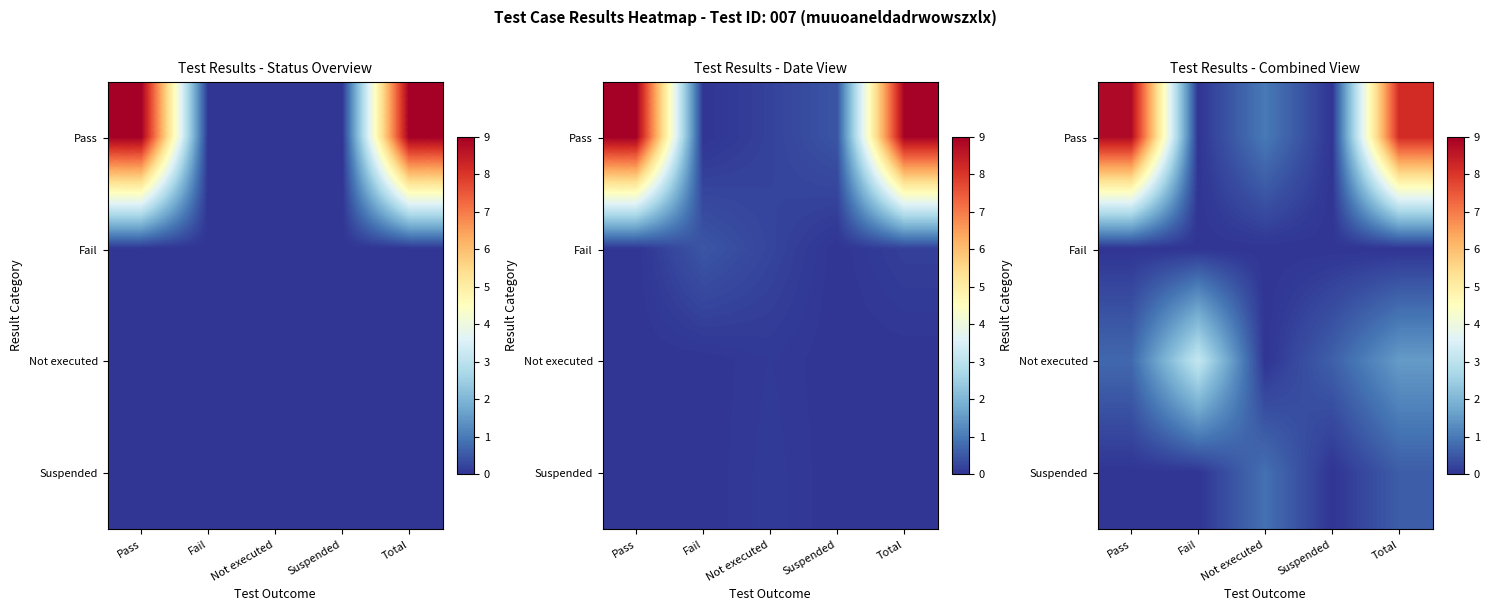

Which series changed the most between Pass and Fail?

row_0